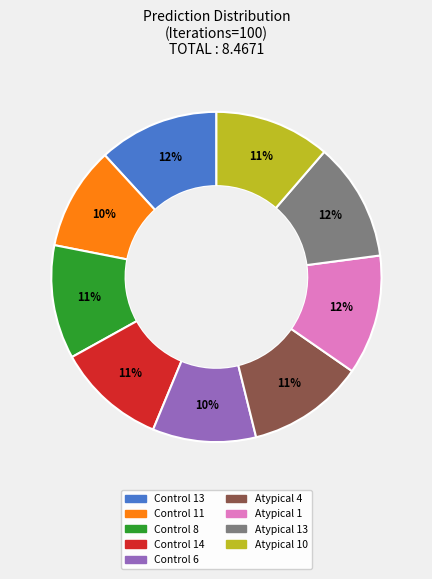

To the nearest percent, what is the average slice percentage?

11%